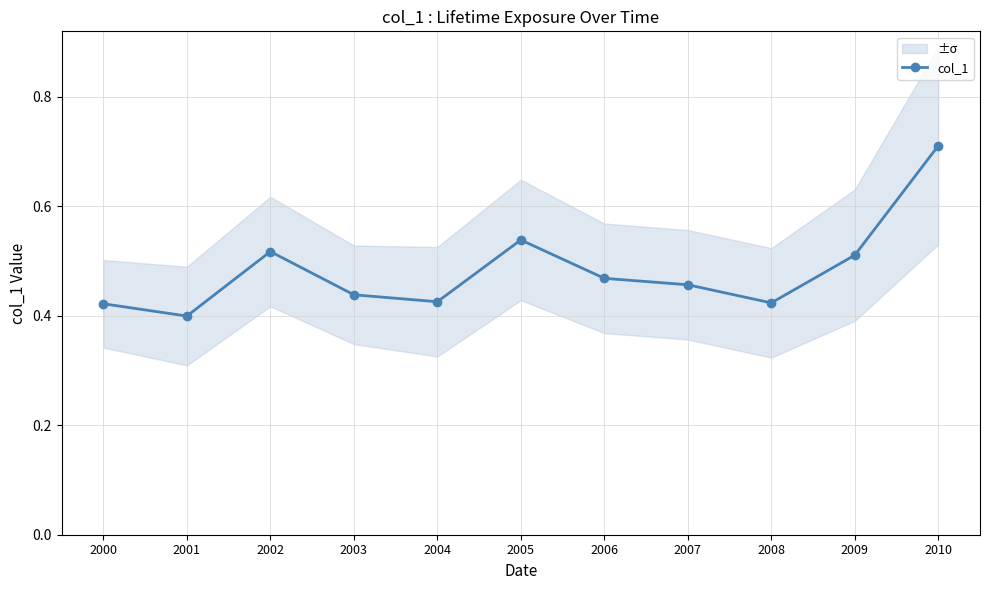

Reading left to right, what are all the values shown in this chart?

2000=0.4	2001=0.4	2002=0.5	2003=0.4	2004=0.4	2005=0.5	2006=0.5	2007=0.5	2008=0.4	2009=0.5	2010=0.7